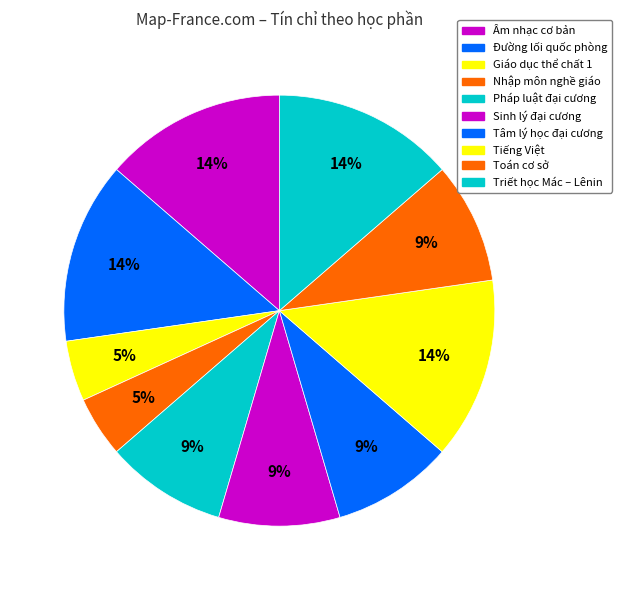

How many slices are in this pie chart?

10